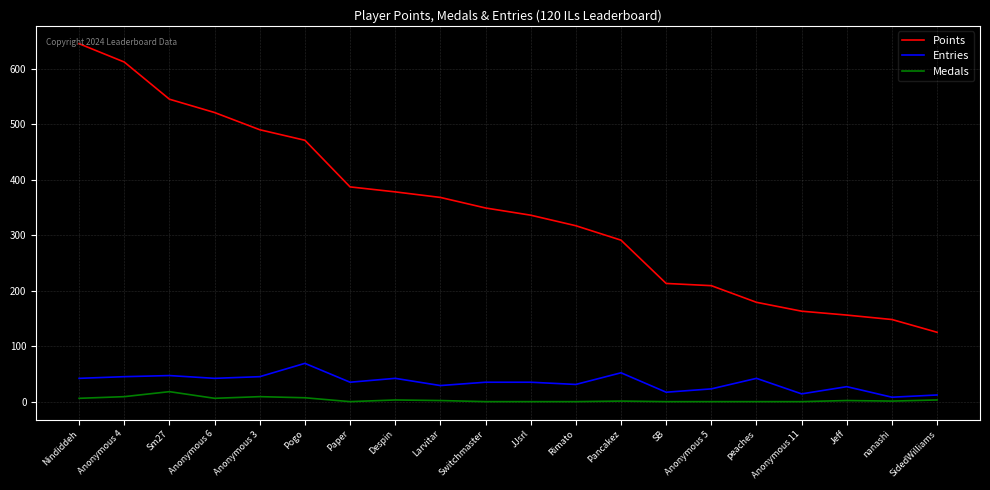

True or false: Points has a value of 331 at SB.

False